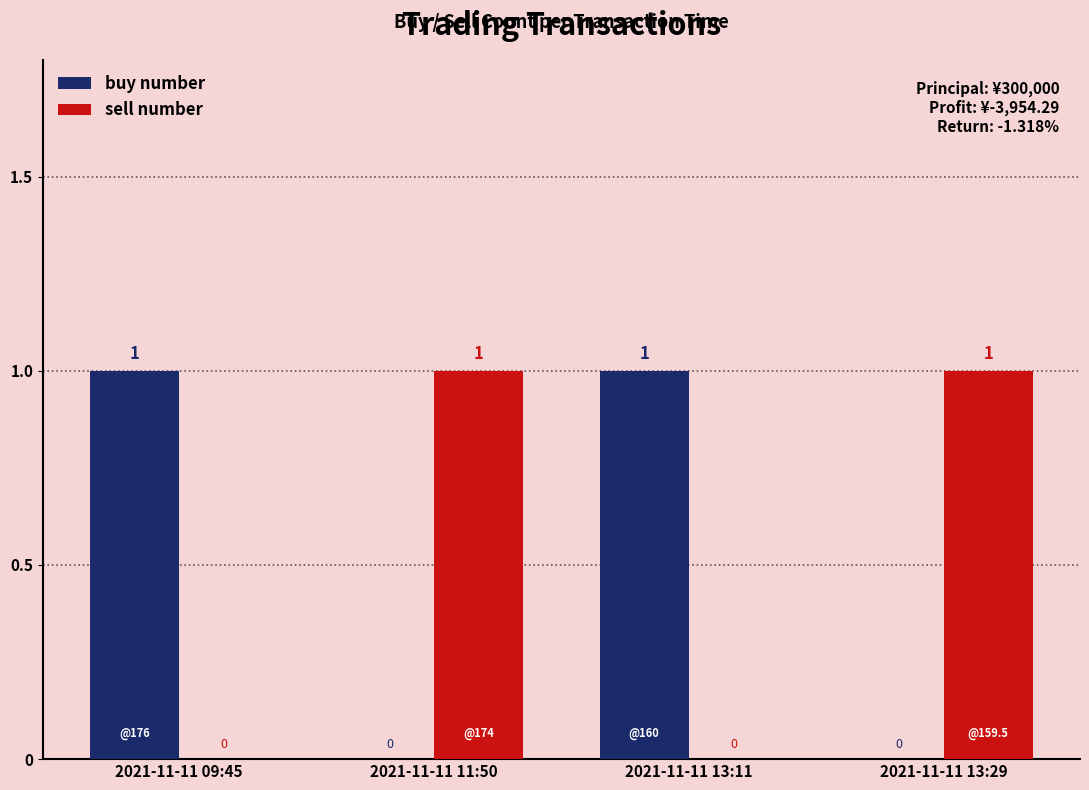

Reading left to right, transcribe all the data shown in this chart.

buy number: 1	0	1	0
sell number: 0	1	0	1